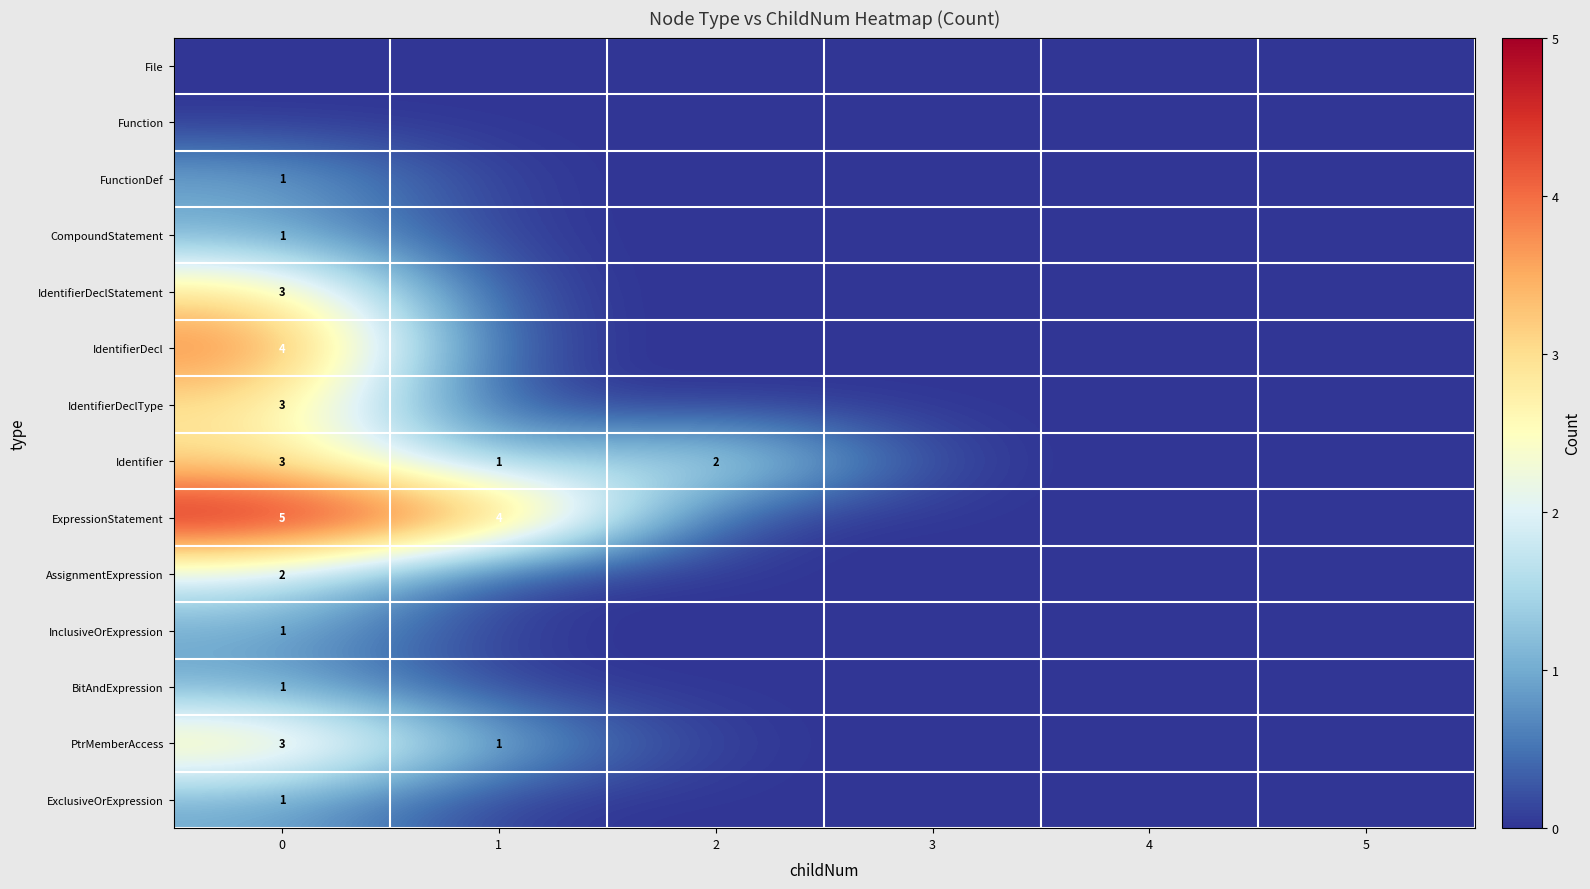

Is it true that Identifier equals 3 at 2?

False